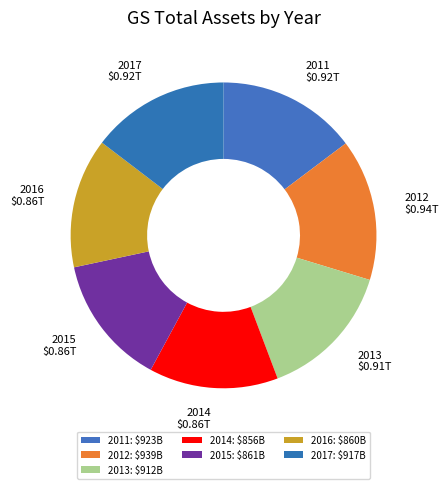

How many slices are in this pie chart?

7